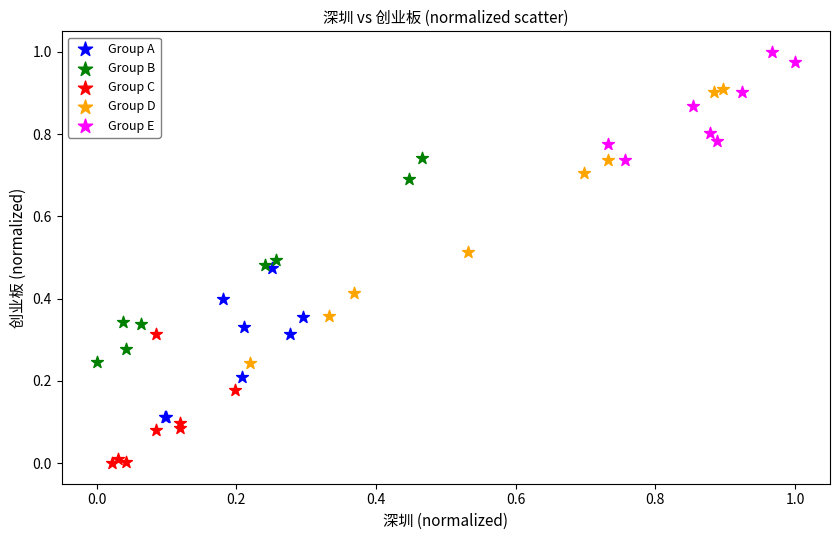

Which series reaches the maximum Y coordinate?

Group E